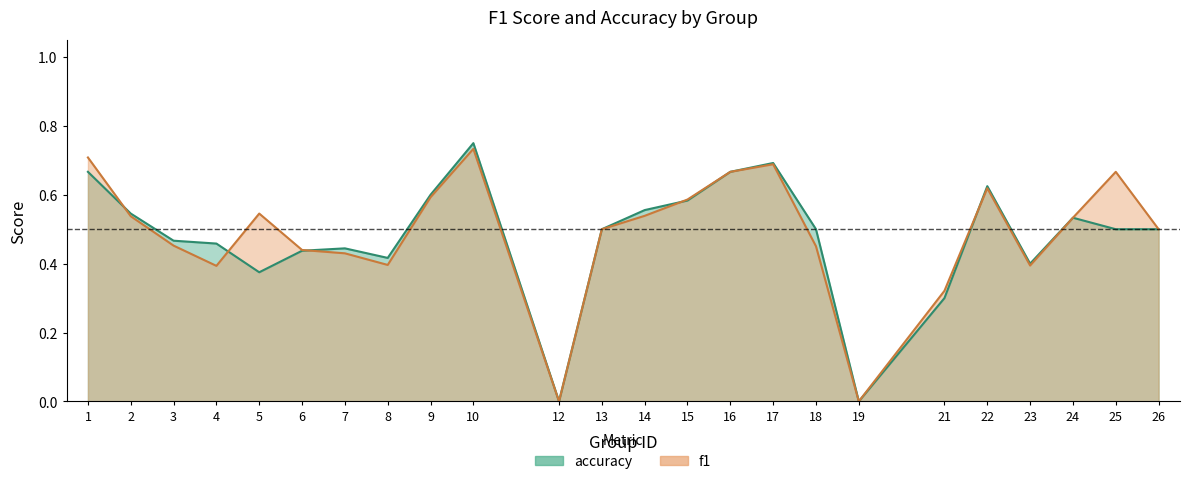

Reading left to right, extract all data points from this chart.

f1: 1=0.7	2=0.5	3=0.5	4=0.4	5=0.5	6=0.4	7=0.4	8=0.4	9=0.6	10=0.7	12=0.0	13=0.5	14=0.5	15=0.6	16=0.7	17=0.7	18=0.5	19=0.0	21=0.3	22=0.6	23=0.4	24=0.5	25=0.7	26=0.5
accuracy: 1=0.7	2=0.5	3=0.5	4=0.5	5=0.4	6=0.4	7=0.4	8=0.4	9=0.6	10=0.8	12=0.0	13=0.5	14=0.6	15=0.6	16=0.7	17=0.7	18=0.5	19=0.0	21=0.3	22=0.6	23=0.4	24=0.5	25=0.5	26=0.5